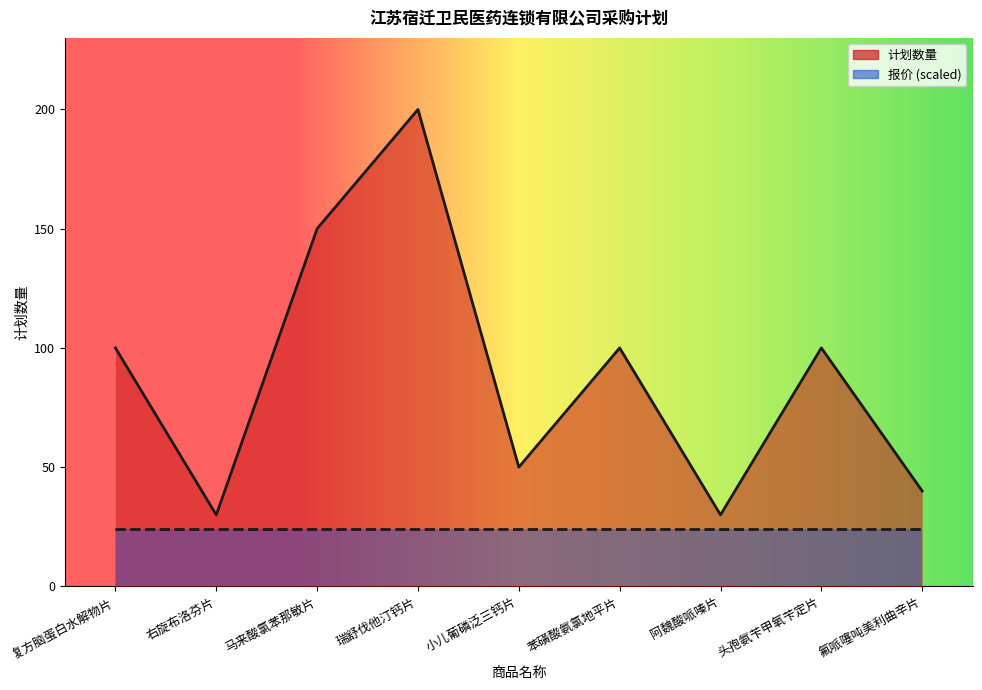

Which category has the lowest value across all series?

右旋布洛芬片